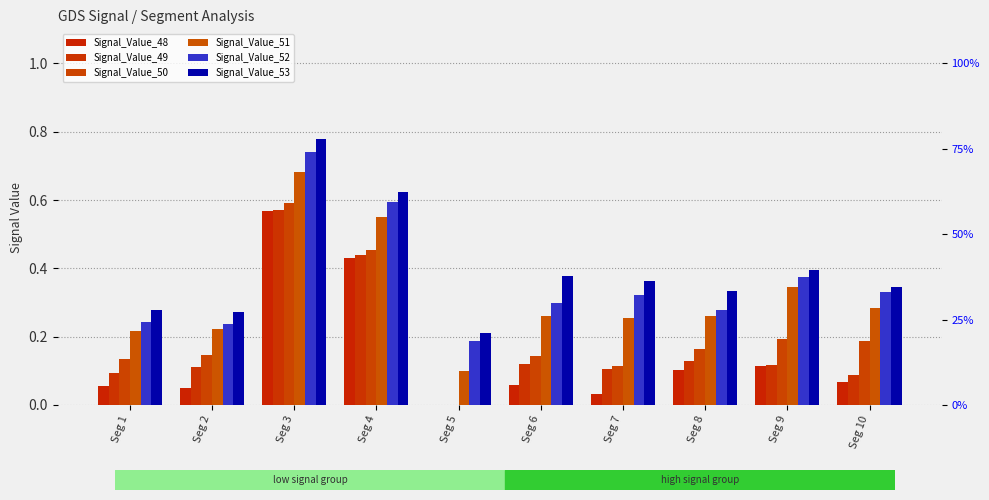

Are the bars horizontal?

No